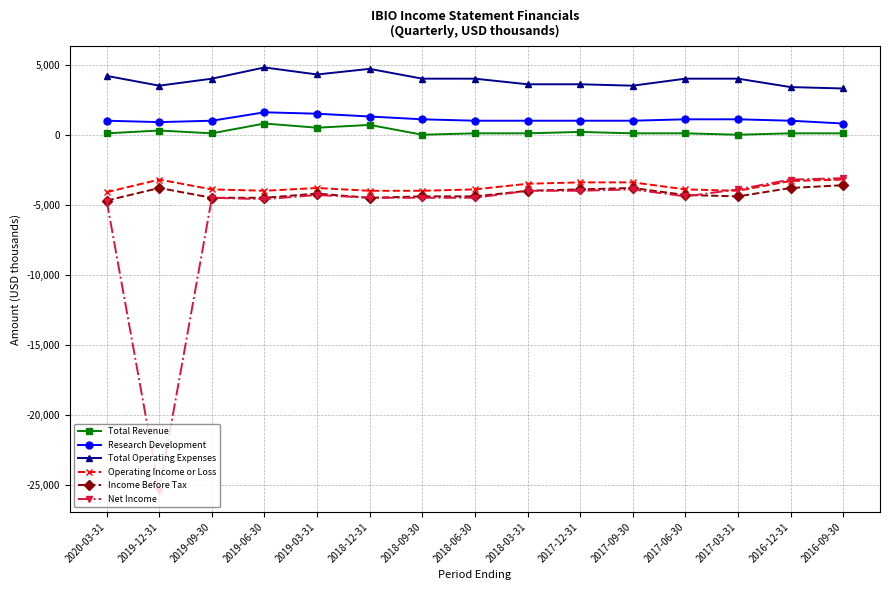

True or false: Operating Income or Loss has more than 0 points higher than both neighbors.

True